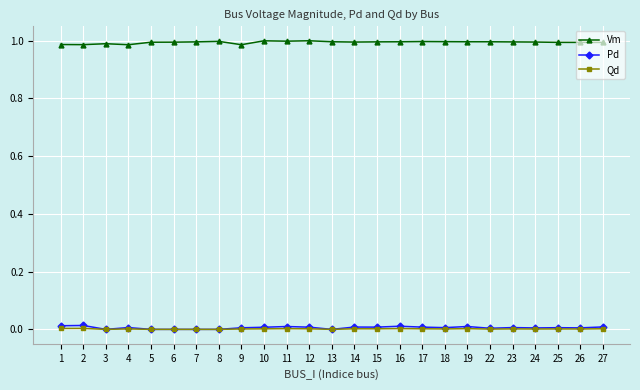

Which series has the largest total across all categories?

Vm